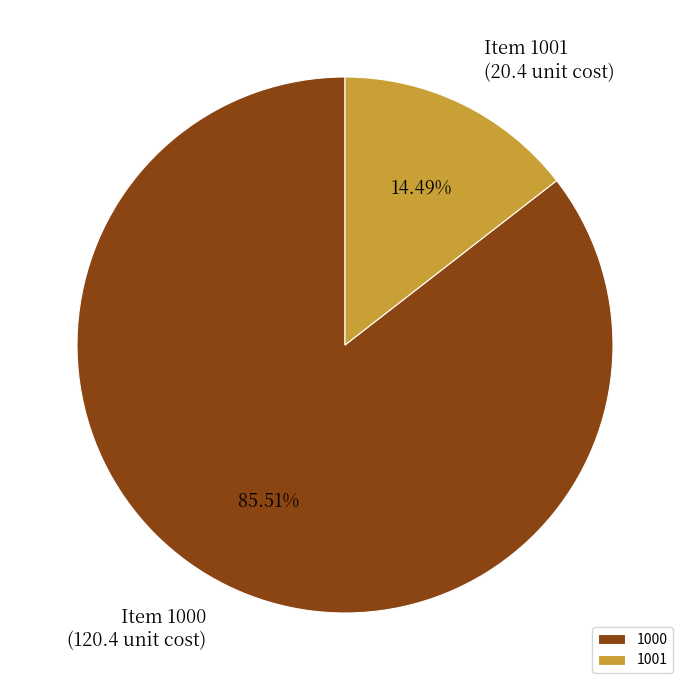

Count the number of slices in the pie.

2